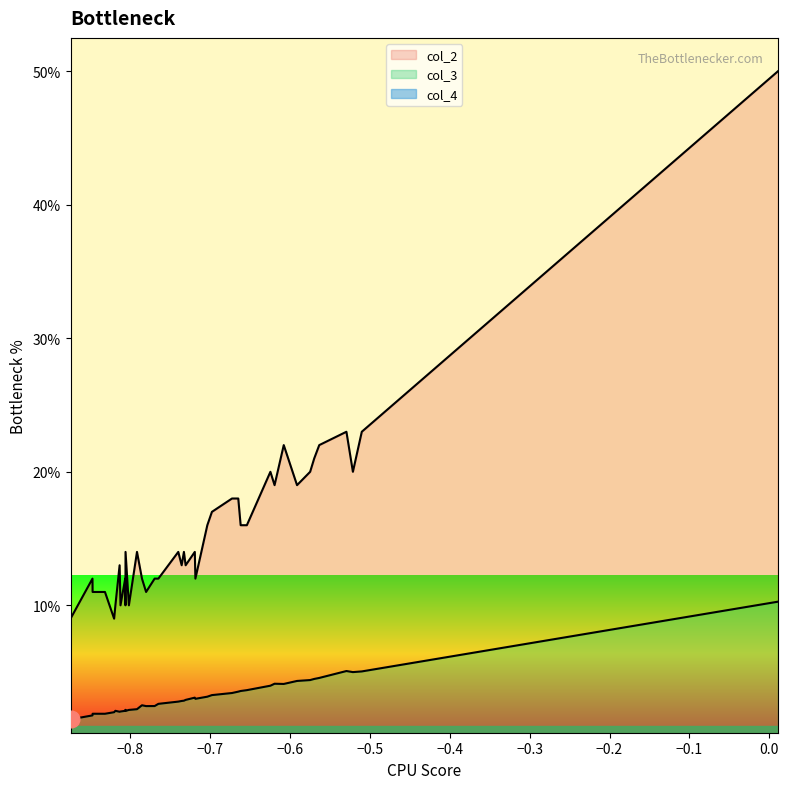

How many lines are shown in the chart?

3